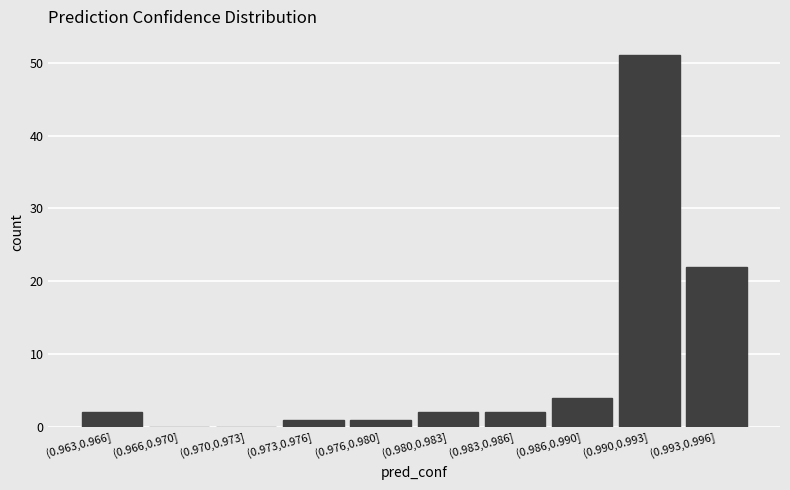

Reading left to right, list all the values displayed in this chart.

(0.963,0.966]=2	(0.966,0.970]=0	(0.970,0.973]=0	(0.973,0.976]=1	(0.976,0.980]=1	(0.980,0.983]=2	(0.983,0.986]=2	(0.986,0.990]=4	(0.990,0.993]=51	(0.993,0.996]=22